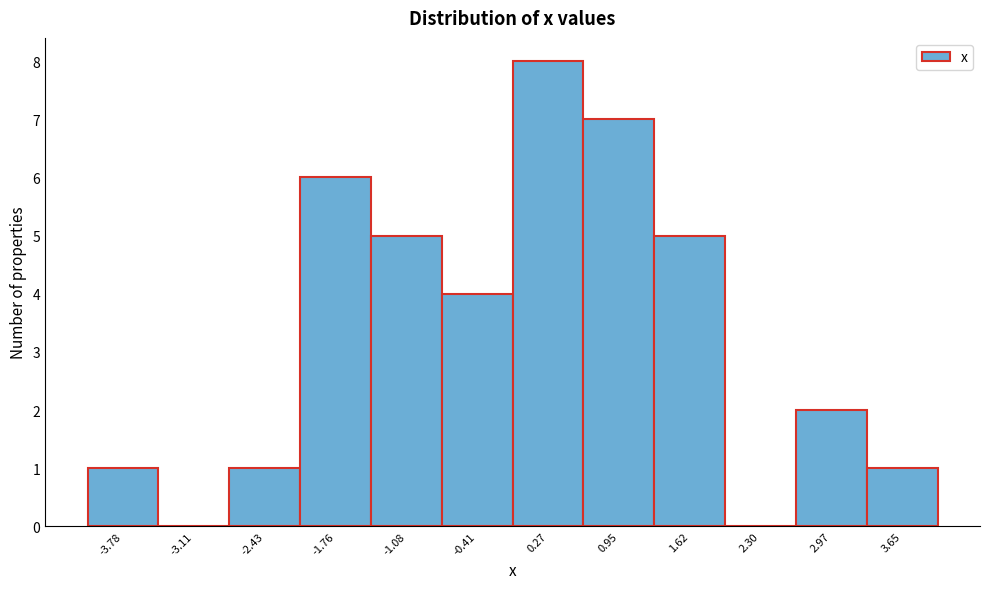

Reading left to right, list every bar in this chart as the range it spans on the x-axis followed by its height. Neither the bar edges nor the heights are printed on the chart, so give them approximately, as read against the axes.

-4.1 to -3.4: 1
-3.4 to -2.8: 0
-2.8 to -2.1: 1
-2.1 to -1.4: 6
-1.4 to -0.7: 5
-0.7 to -0.1: 4
-0.1 to 0.6: 8
0.6 to 1.3: 7
1.3 to 2.0: 5
2.0 to 2.6: 0
2.6 to 3.3: 2
3.3 to 4.0: 1